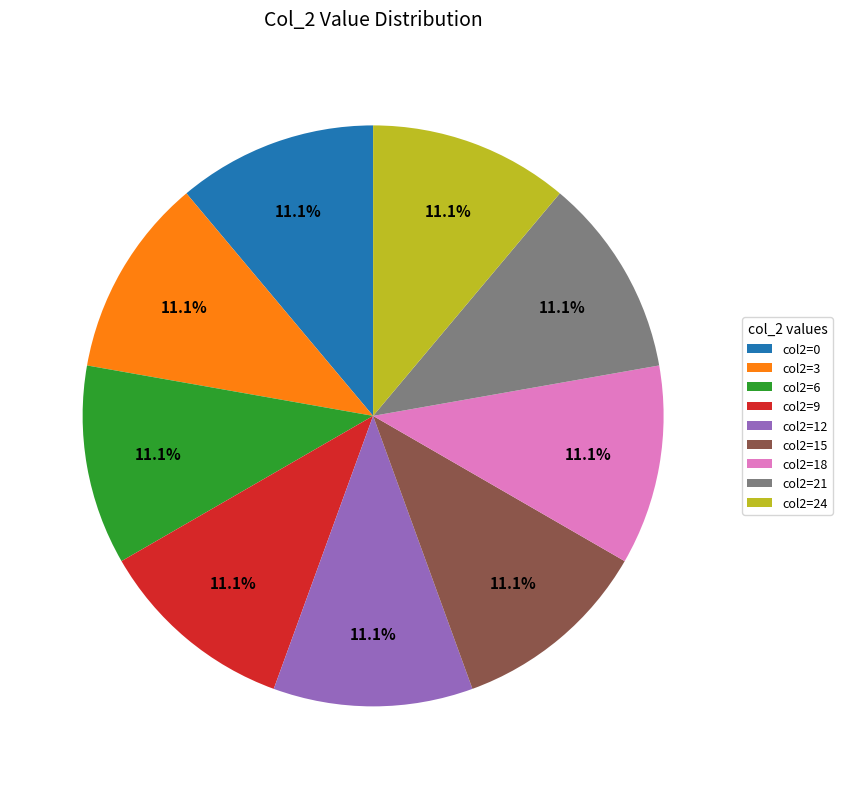

Combined, what portion of the pie is col2=24 and col2=12?

22.2%